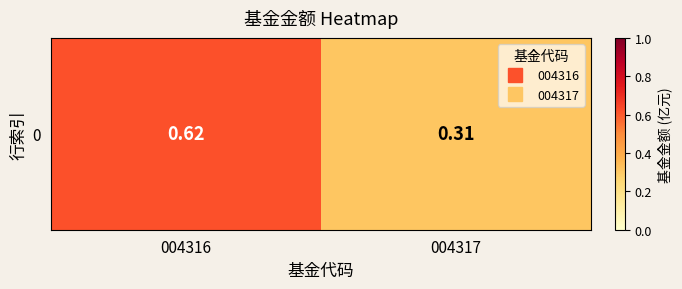

Reading right to left, transcribe all the data shown in this chart.

004317=0.3	004316=0.6